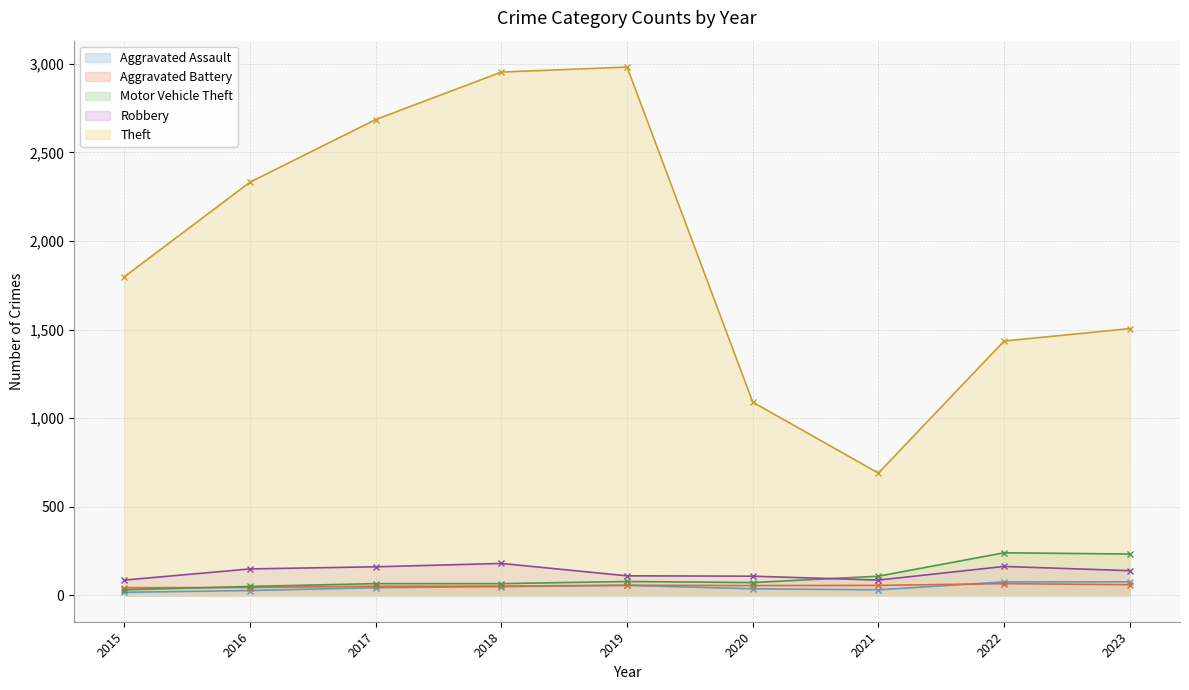

What is the sum of all Aggravated Battery values?

484